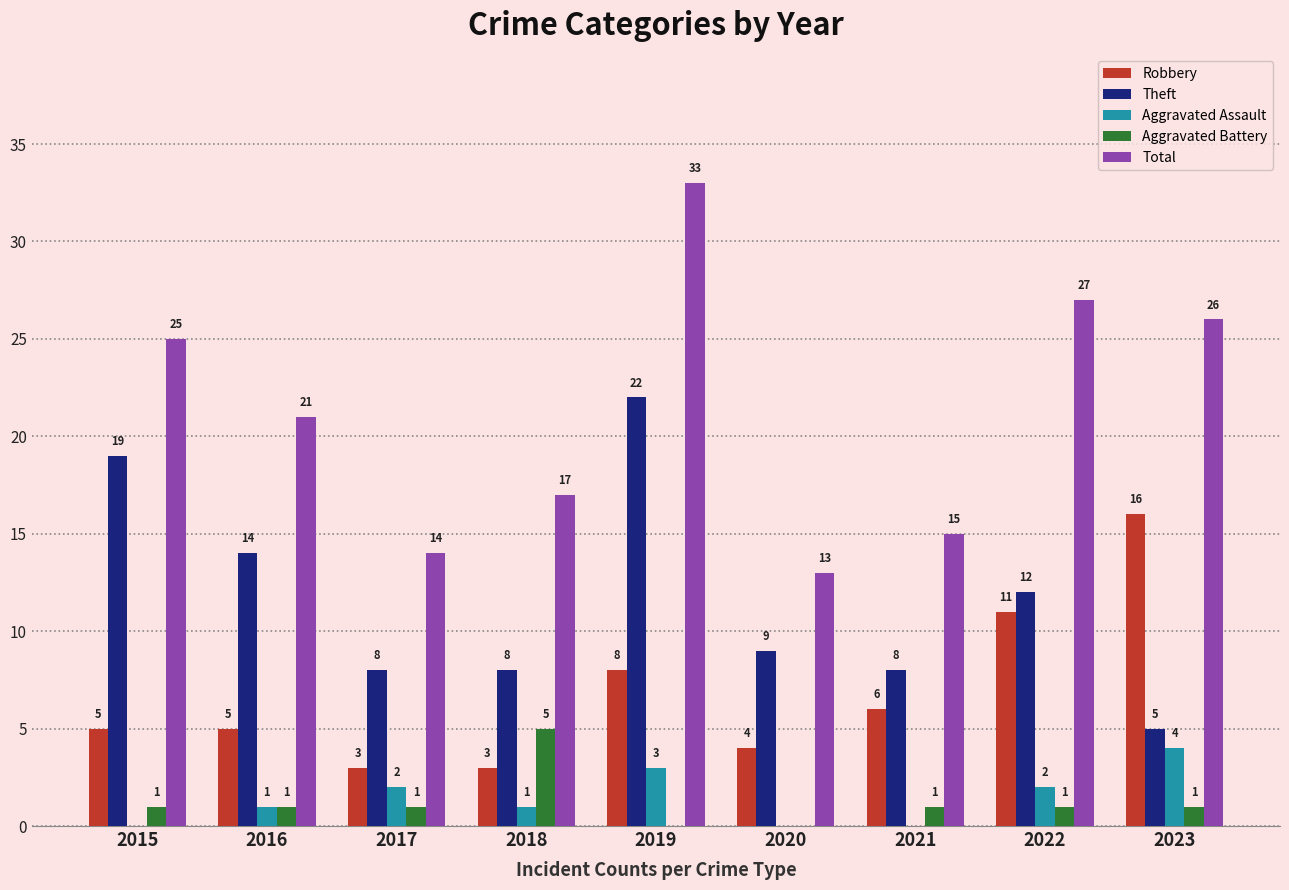

What is the sum of all Theft values?

105